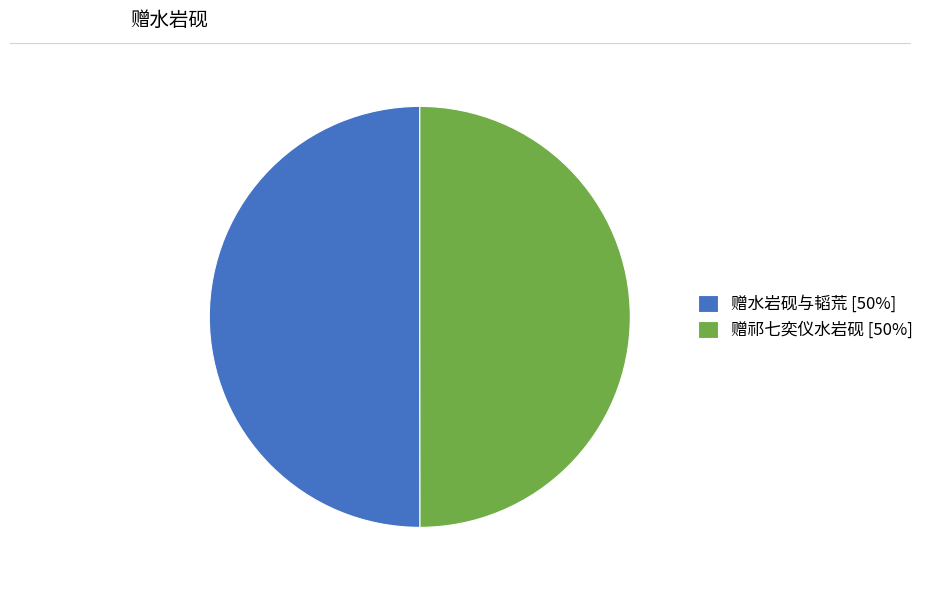

How many segments does this pie chart have?

2